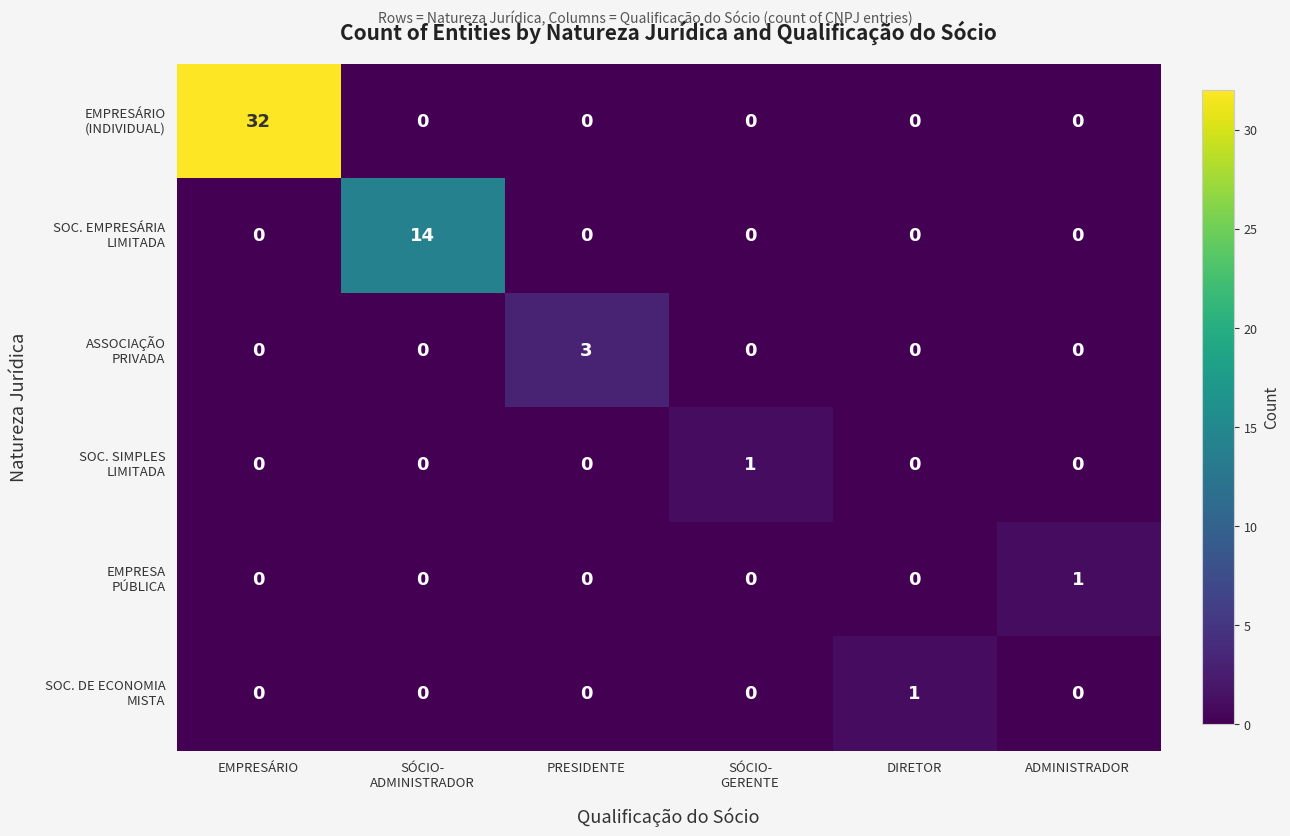

What is the greatest value displayed?

32